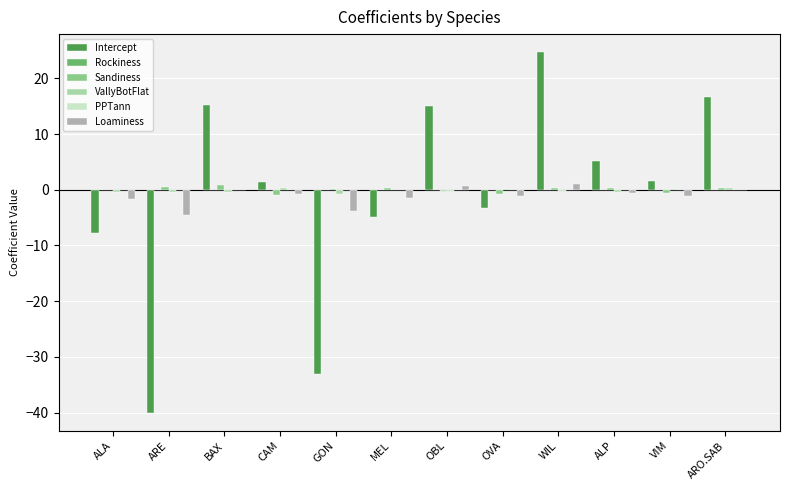

At which category is the sum across all series the highest?

WIL